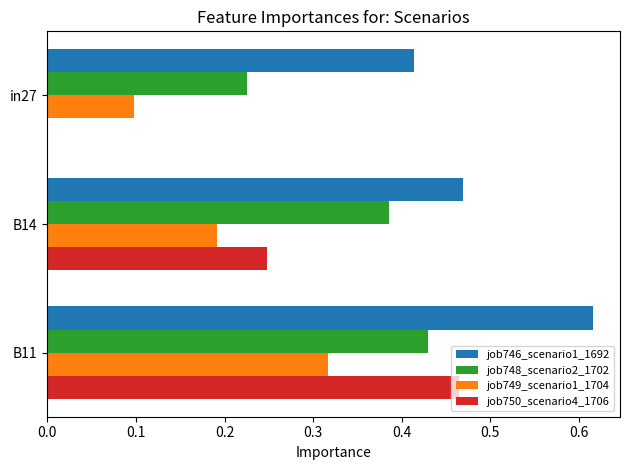

Is the value of job750_scenario4_1706 at B11 greater than the value of job748_scenario2_1702 at in27?

Yes